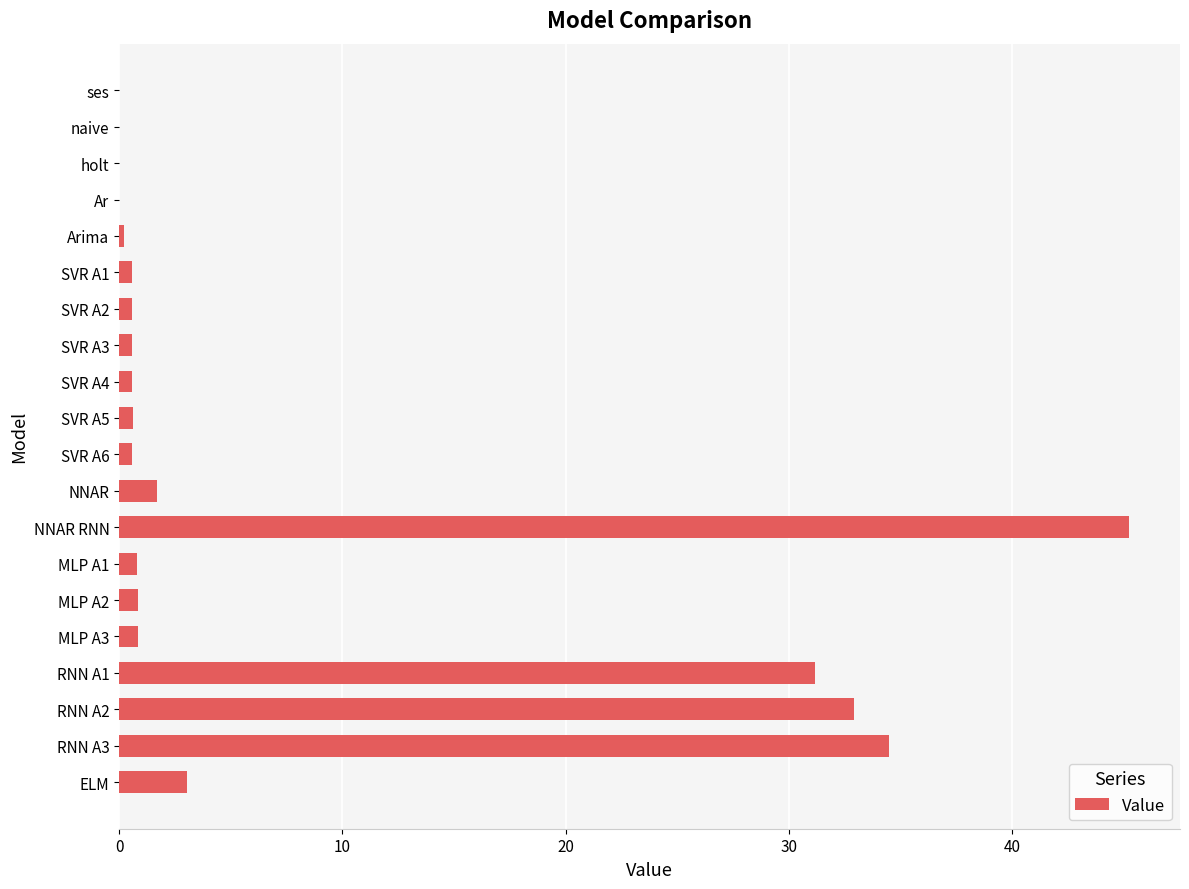

Are the bars horizontal?

Yes